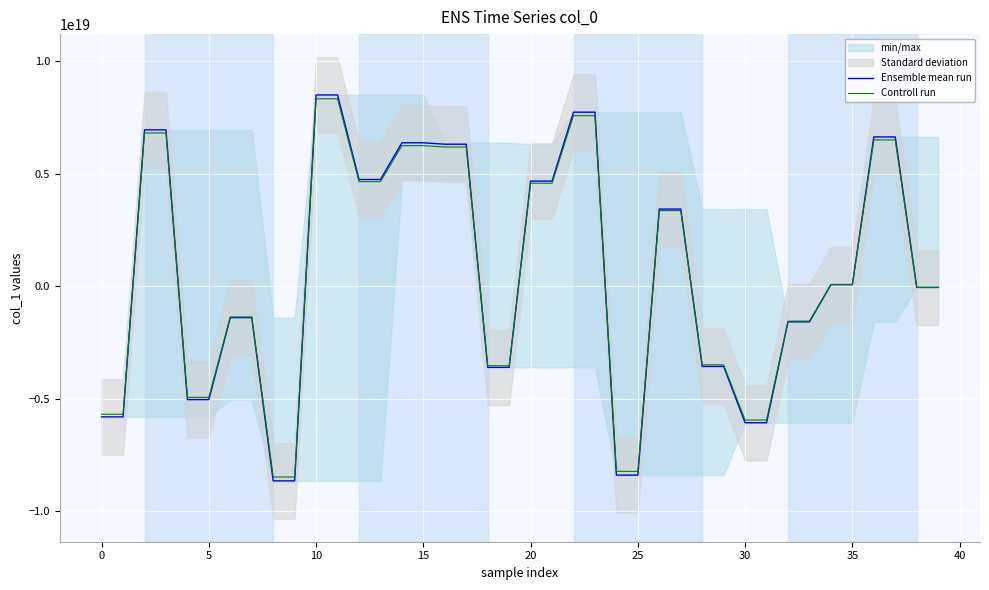

What is the sum of all Ensemble mean run values?

22420109909049896960